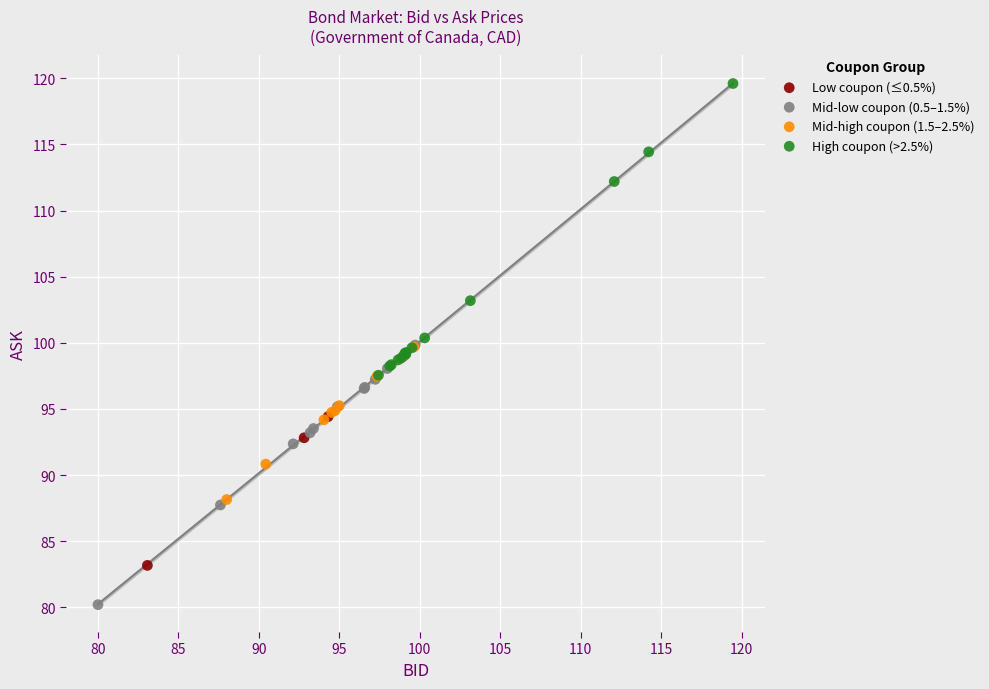

Which series contains the lowest Y value?

Mid-low coupon (0.5–1.5%)